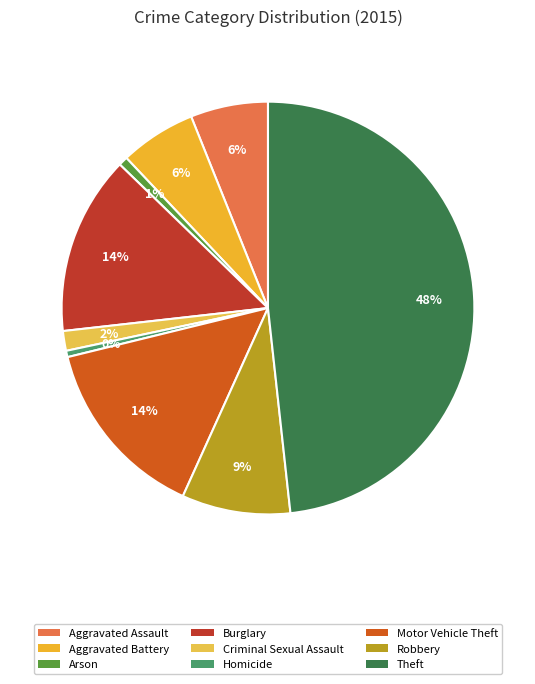

Is it true that Criminal Sexual Assault is 2% of the pie?

True